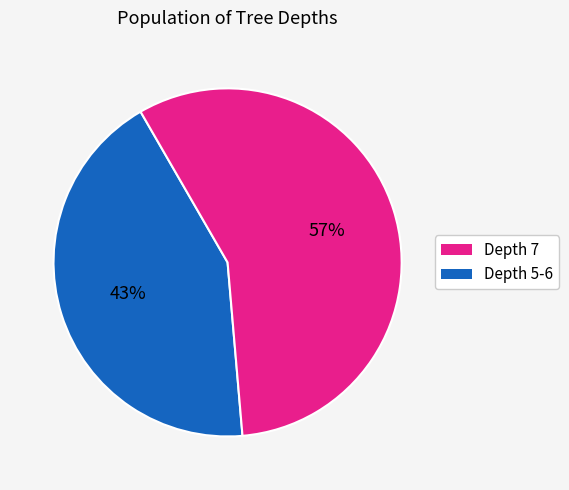

To the nearest percent, what is the average slice percentage?

50%